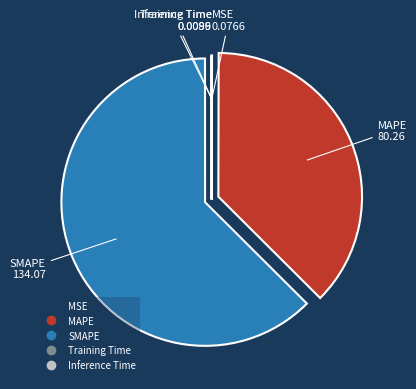

Is there any slice that represents more than half of the pie?

Yes